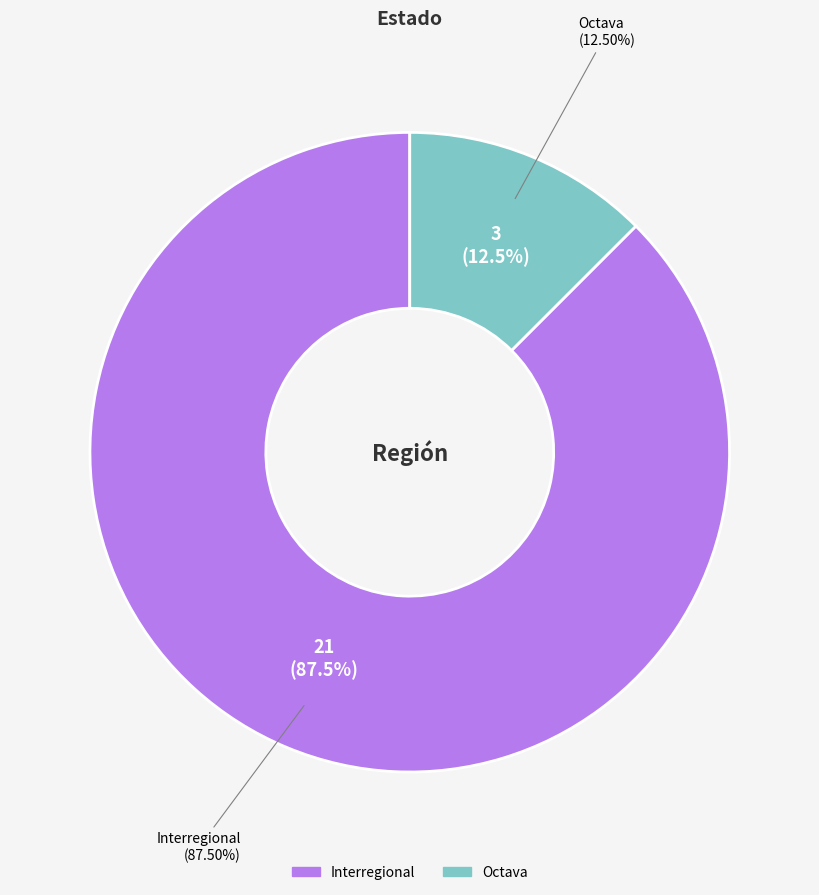

To the nearest percent, what is the difference between the Octava and Interregional slice percentages?

75%